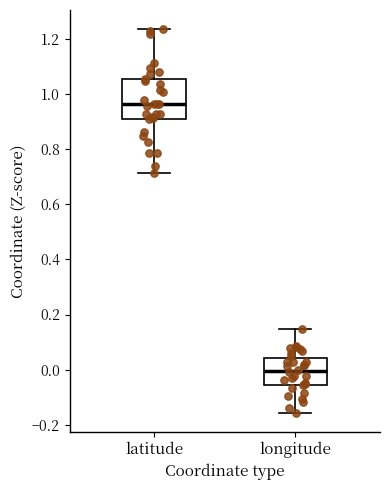

Which box has the highest median line?

latitude